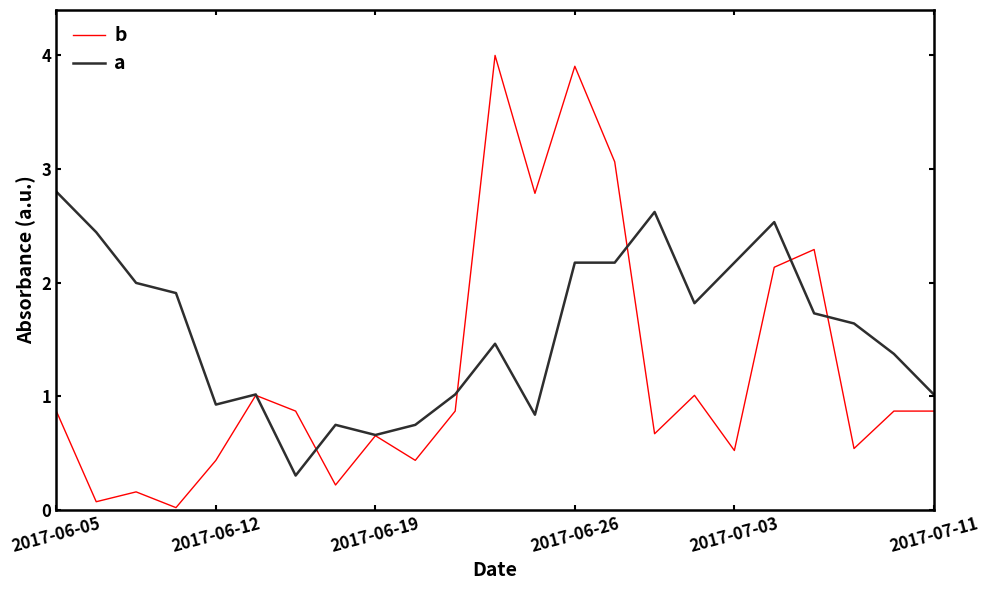

How many categories are shown in the chart?

23